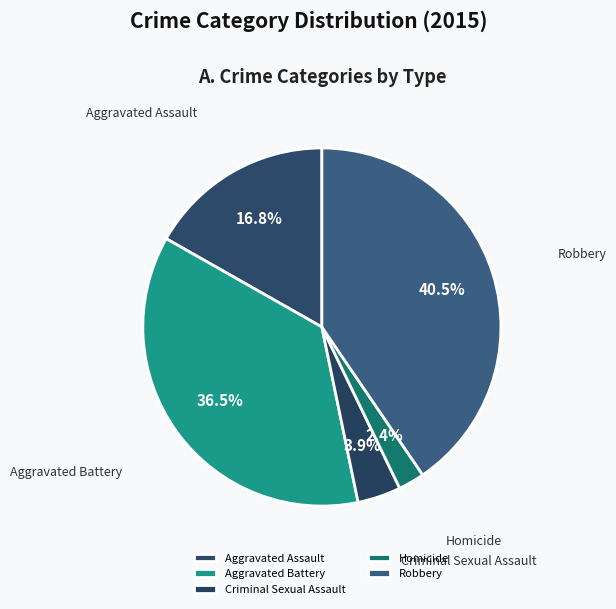

To the nearest percent, what percentage of the pie is Aggravated Assault?

17%